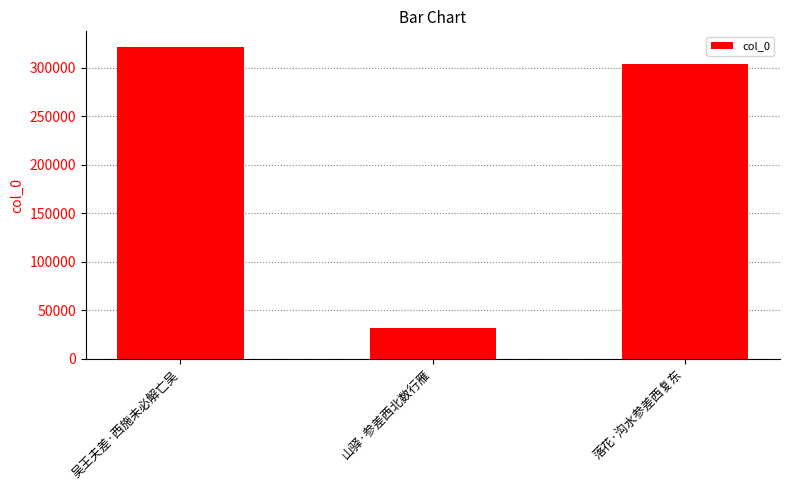

Reading right to left, what are all the values shown in this chart?

落花·沟水参差西复东=303923	山驿·参差西北数行雁=31366	吴王夫差·西施未必解亡吴=321567